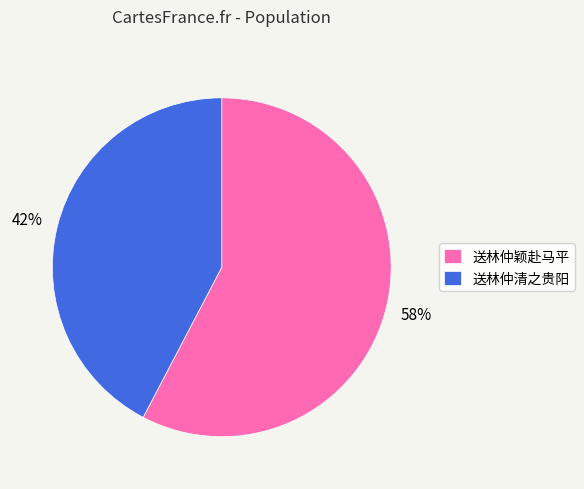

Does 送林仲颖赴马平 represent more than half of the total?

Yes